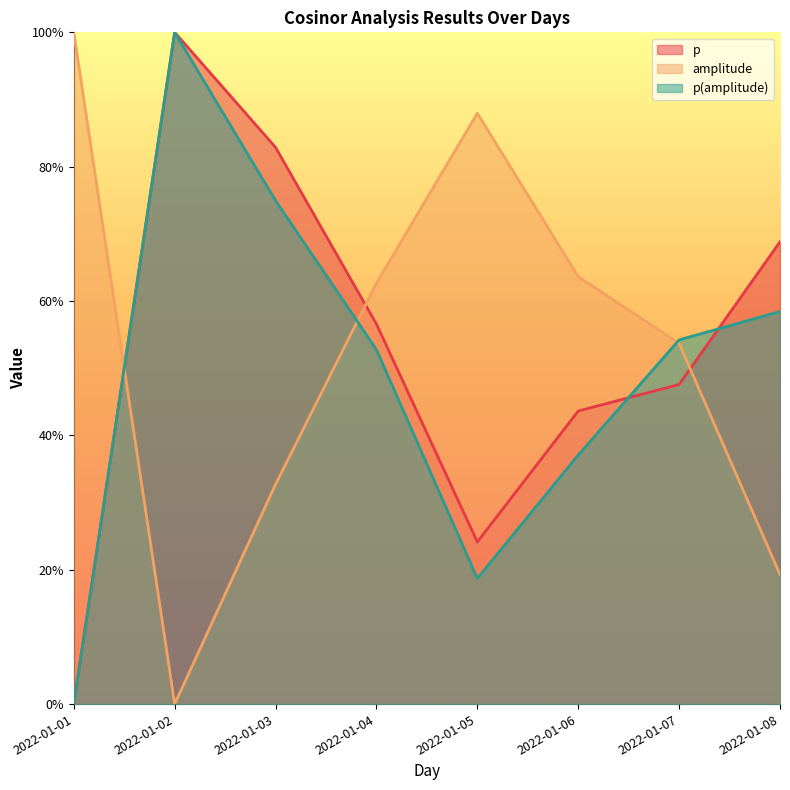

How many lines are shown in the chart?

3